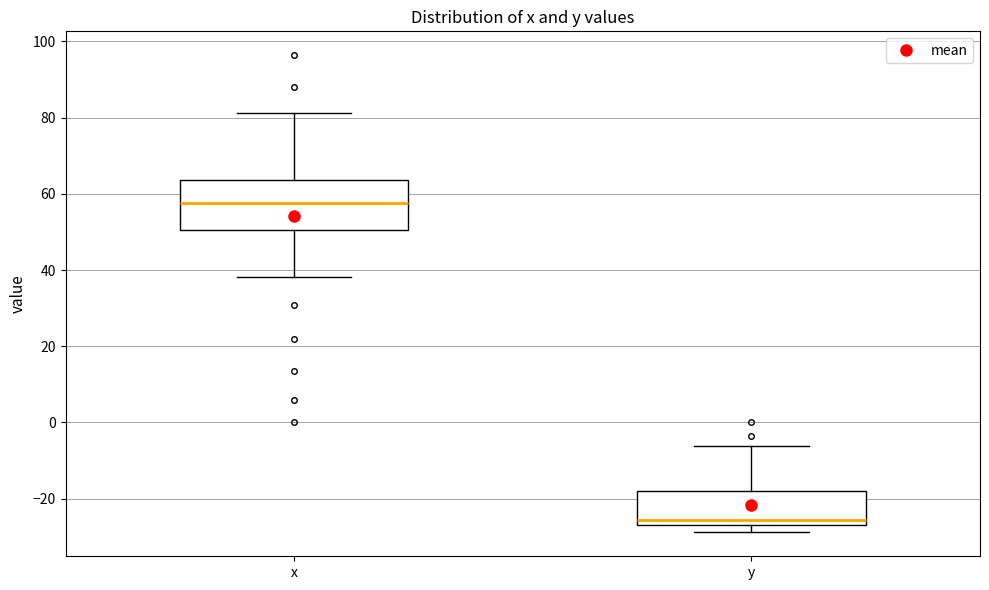

Reading left to right, read every box against the y-axis: the position of its median line, the range the box covers, and the ends of its whiskers. The values are not printed on the chart, so give them approximately, as read against the axis.

x: median 58, box 50 to 64, whiskers 38 to 82
y: median -26, box -28 to -18, whiskers -28 (just below the box's lower edge) to -6